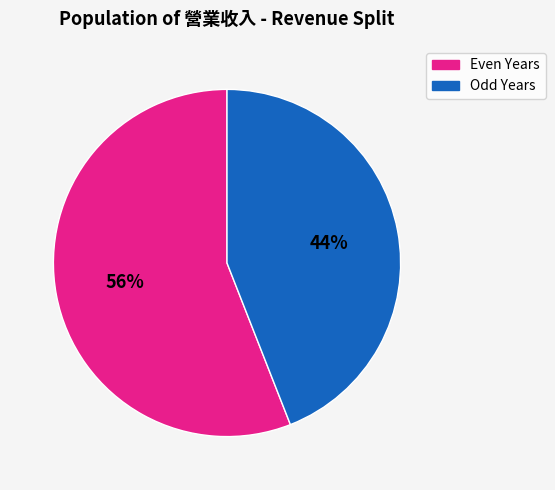

To the nearest percent, what is the average slice percentage?

50%